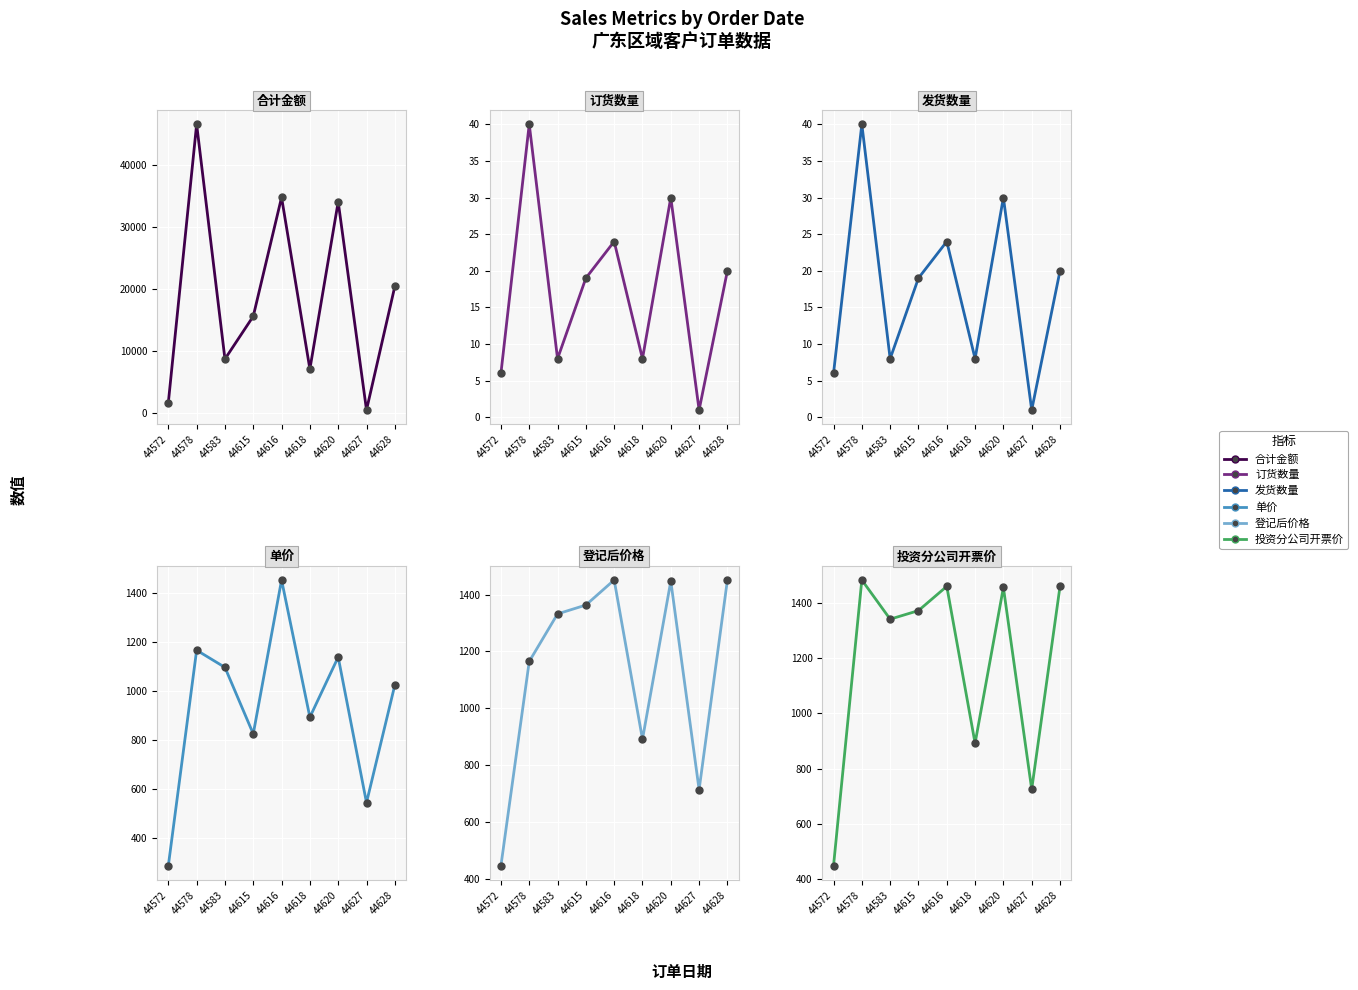

How many data points in 单价 are above 1023?

4